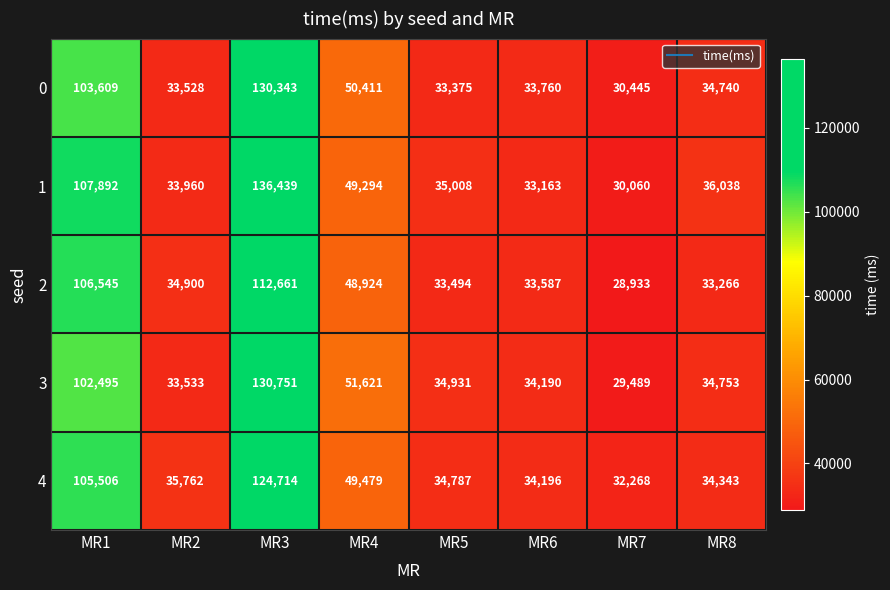

The value of 2 at MR2 is 57589. True or false?

False